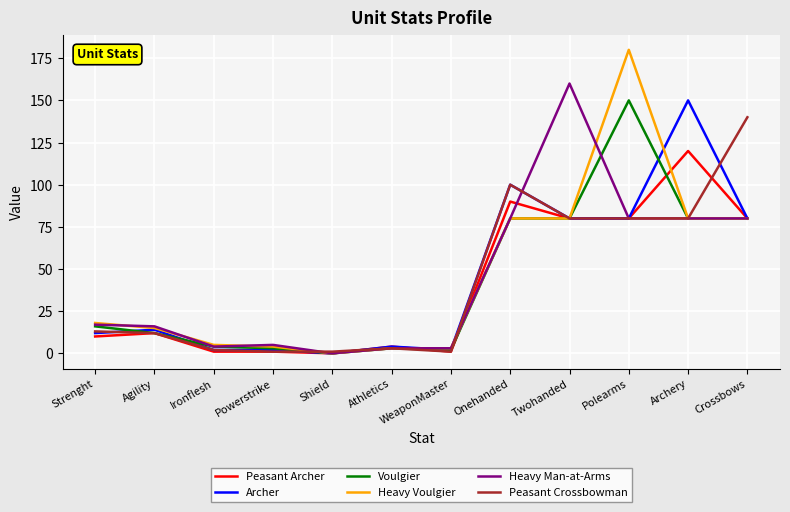

How many lines are shown in the chart?

6